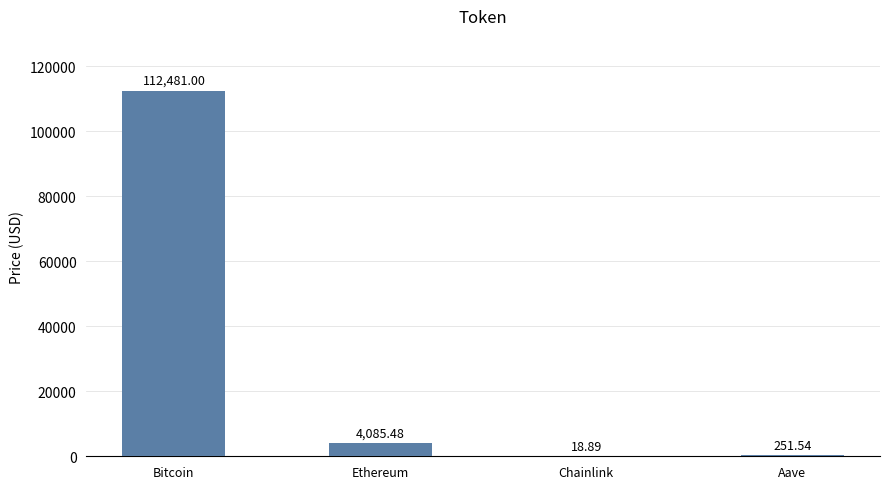

At which label does the data first exceed 4085?

Bitcoin